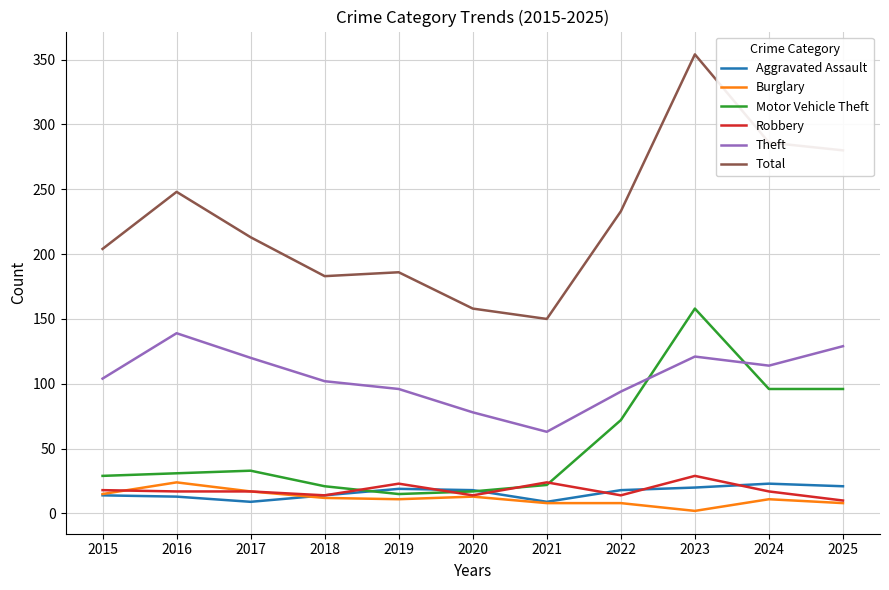

What is the minimum value for Total?

150